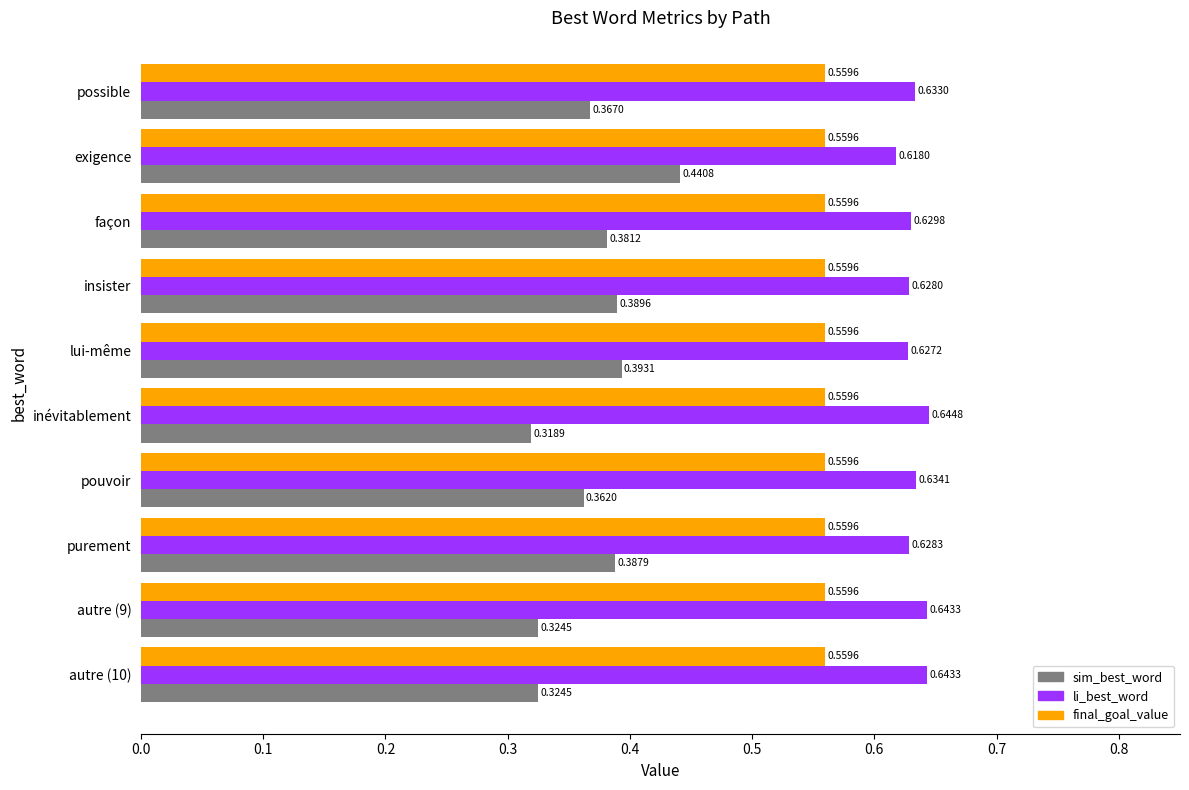

At which label does li_best_word reach its peak?

inévitablement